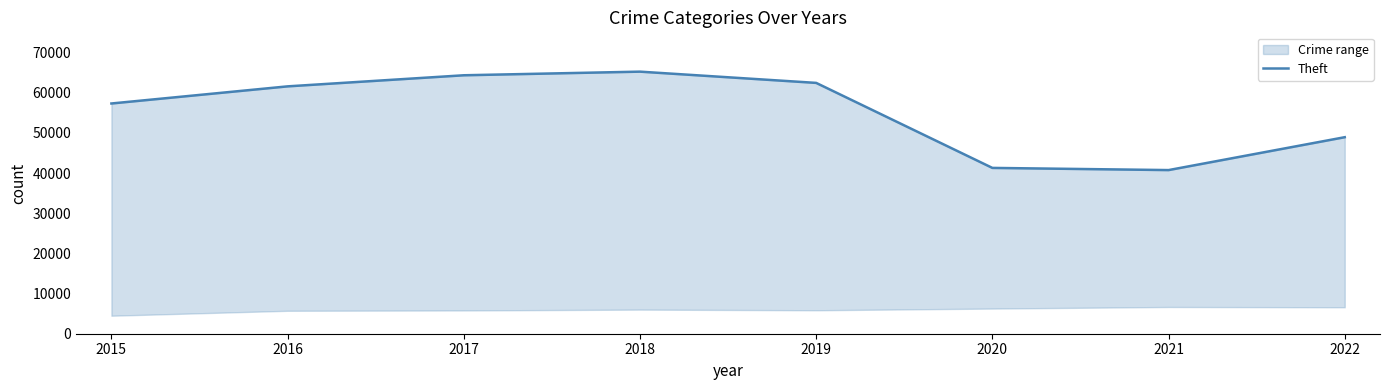

What is the sum of all values?

442132